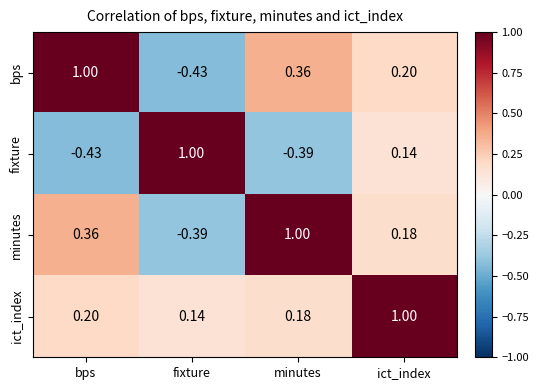

At which label does fixture reach its minimum?

bps